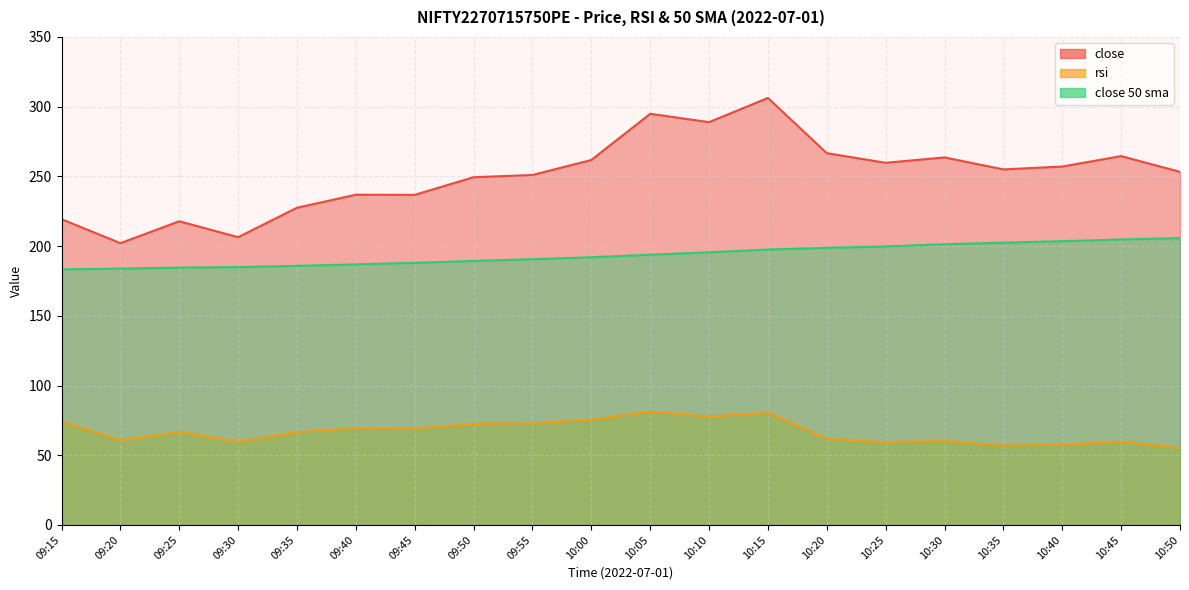

What is the average value of the close 50 sma series?

193.6